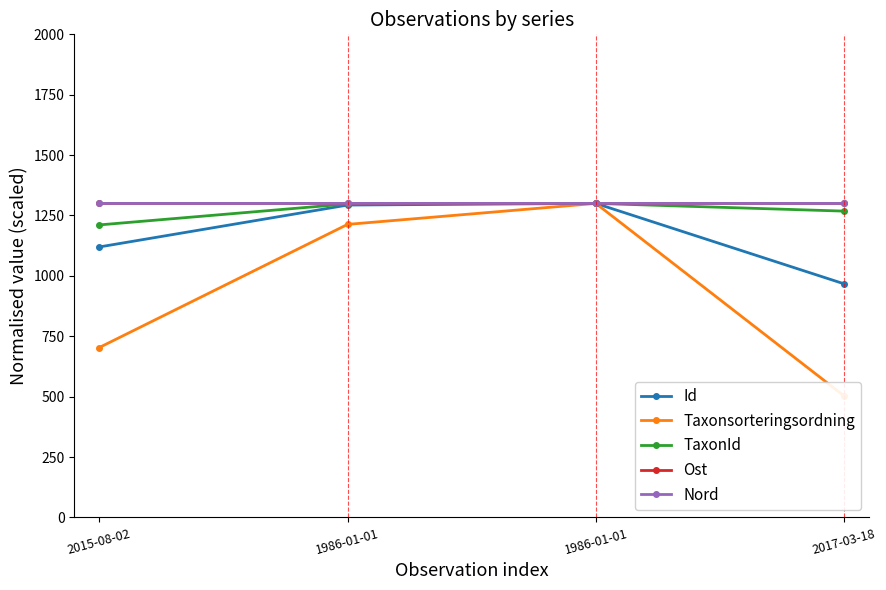

At which category does TaxonId reach its first local peak?

1986-01-01